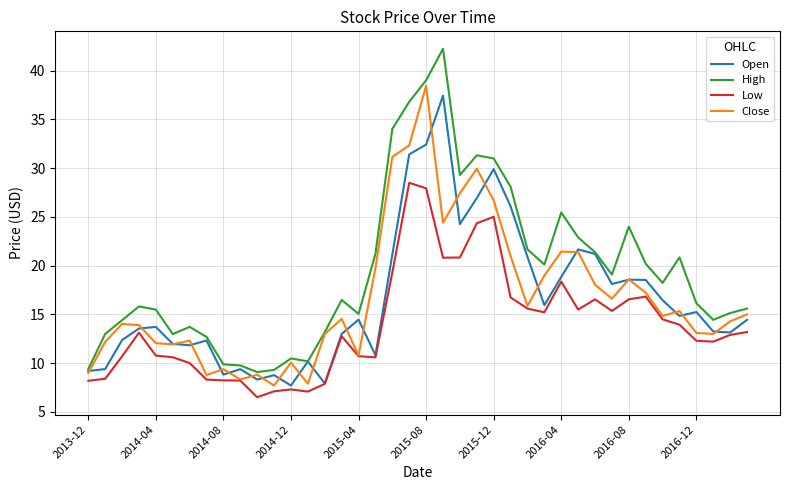

Which series has the widest spread of values?

High